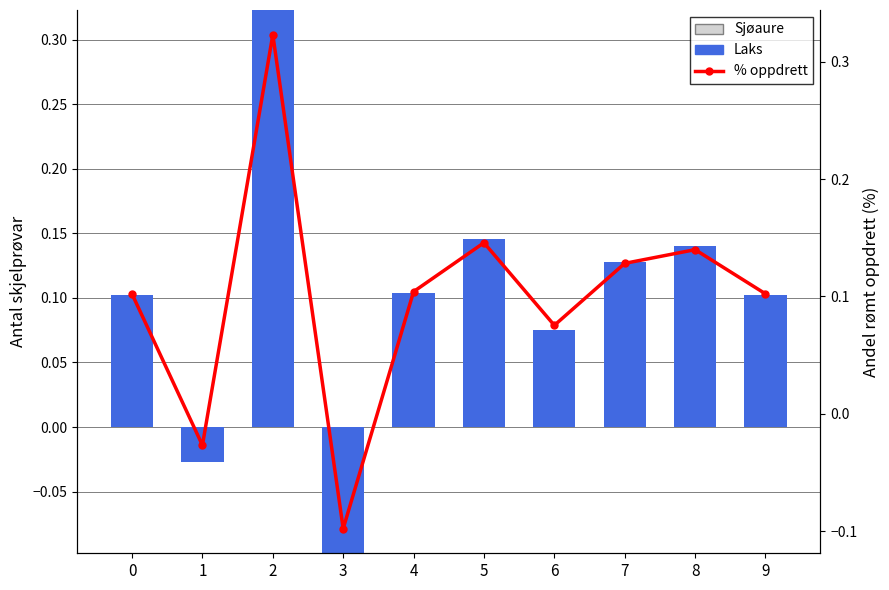

The value of Laks at 9 is 0.1. True or false?

True